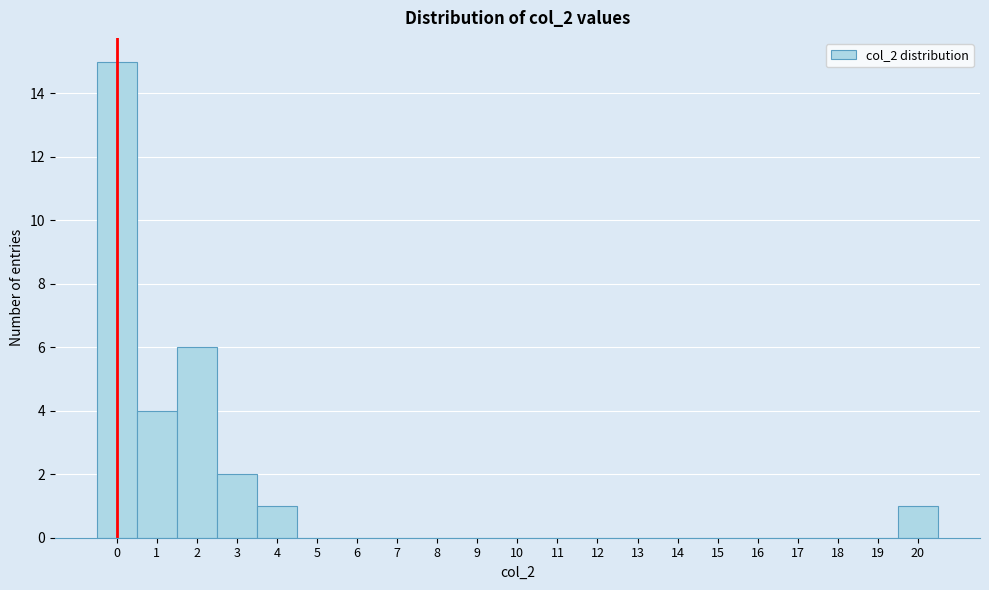

Reading left to right, transcribe this chart: for each bar, give the range it covers on the x-axis and its height. The values are not printed on the chart, so give them approximately, as read against the axis.

-0.5 to 0.5: 15
0.5 to 1.5: 4
1.5 to 2.5: 6
2.5 to 3.5: 2
3.5 to 4.5: 1
4.5 to 5.5: 0
5.5 to 6.5: 0
6.5 to 7.5: 0
7.5 to 8.5: 0
8.5 to 9.5: 0
9.5 to 10.5: 0
10.5 to 11.5: 0
11.5 to 12.5: 0
12.5 to 13.5: 0
13.5 to 14.5: 0
14.5 to 15.5: 0
15.5 to 16.5: 0
16.5 to 17.5: 0
17.5 to 18.5: 0
18.5 to 19.5: 0
19.5 to 20.5: 1